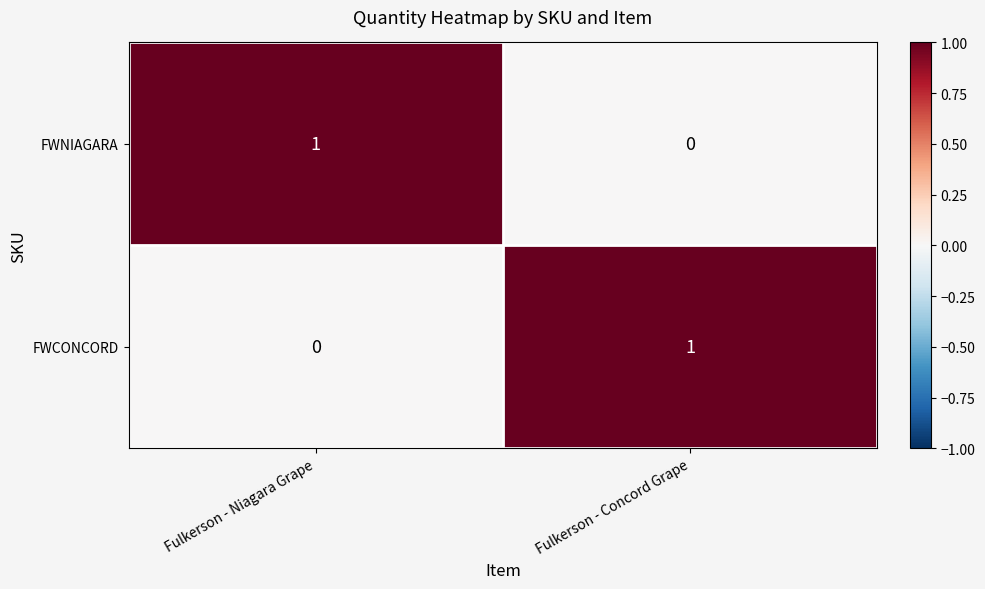

List the labels in order of FWNIAGARA value, largest first.

Fulkerson - Niagara Grape, Fulkerson - Concord Grape